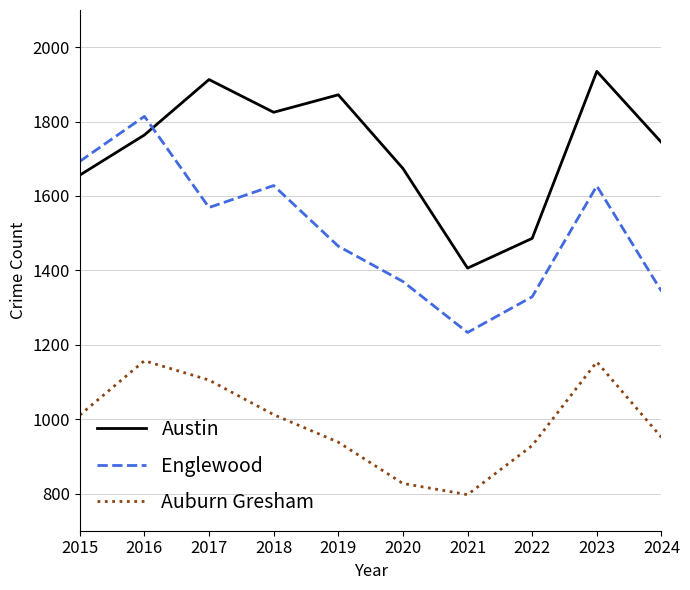

Rank the series by their average value, from lowest to highest.

Auburn Gresham, Englewood, Austin